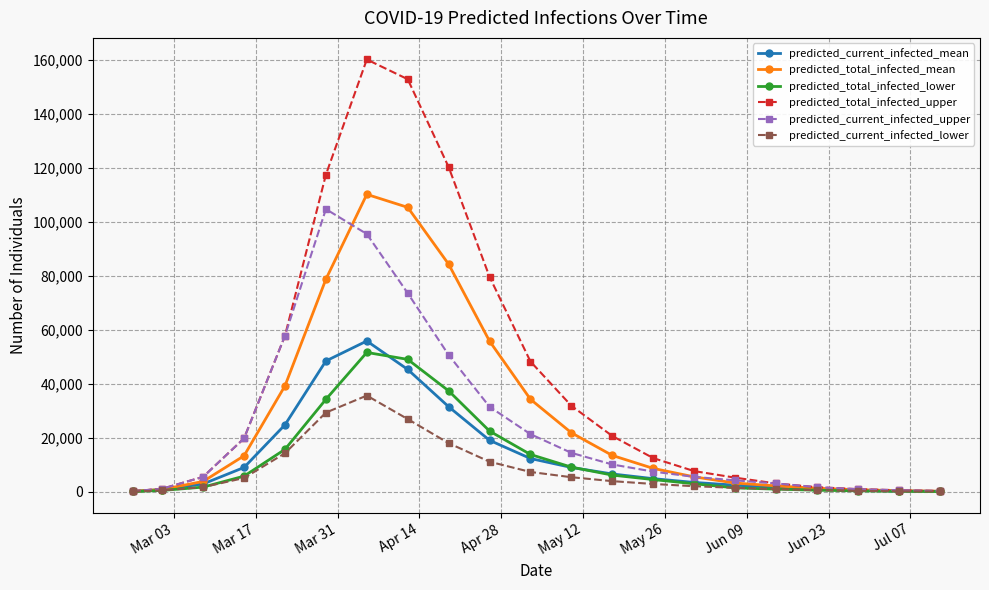

True or false: predicted_total_infected_upper has more than 0 interior local peaks.

True